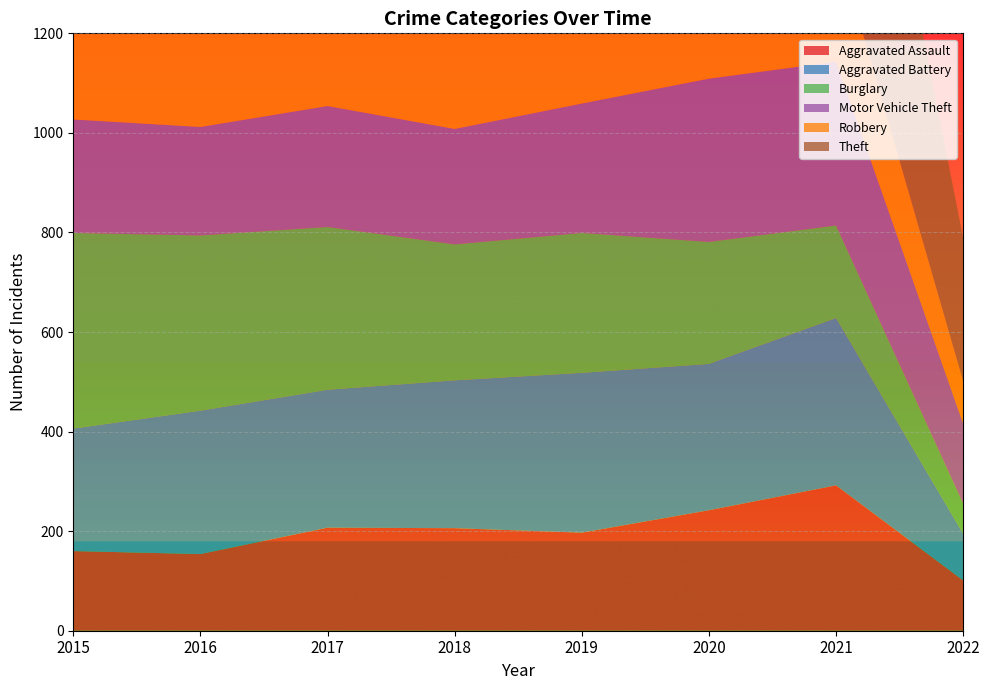

Reading left to right, what are all the values shown in this chart?

Aggravated Assault: 160	154	207	206	197	242	292	101
Aggravated Battery: 246	288	277	297	321	294	336	94
Burglary: 393	352	327	273	281	245	186	60
Motor Vehicle Theft: 228	218	243	232	260	328	329	161
Robbery: 297	394	381	237	224	233	244	85
Theft: 1027	1009	941	941	959	736	691	288